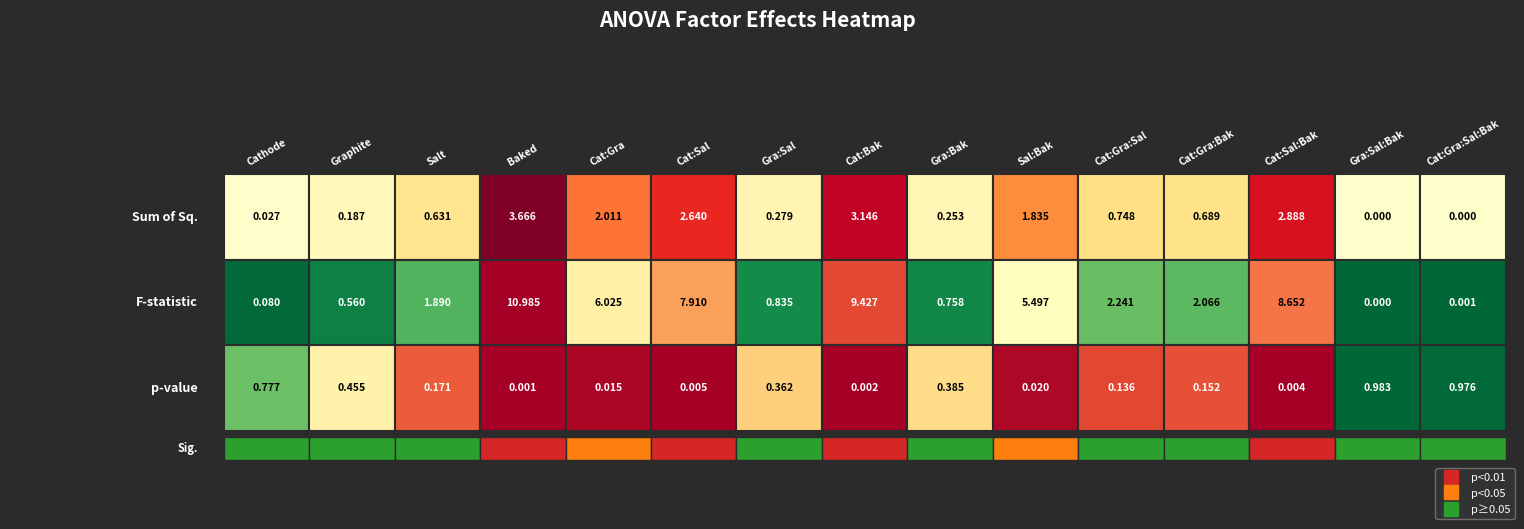

What is the maximum value shown in the chart?

11.0